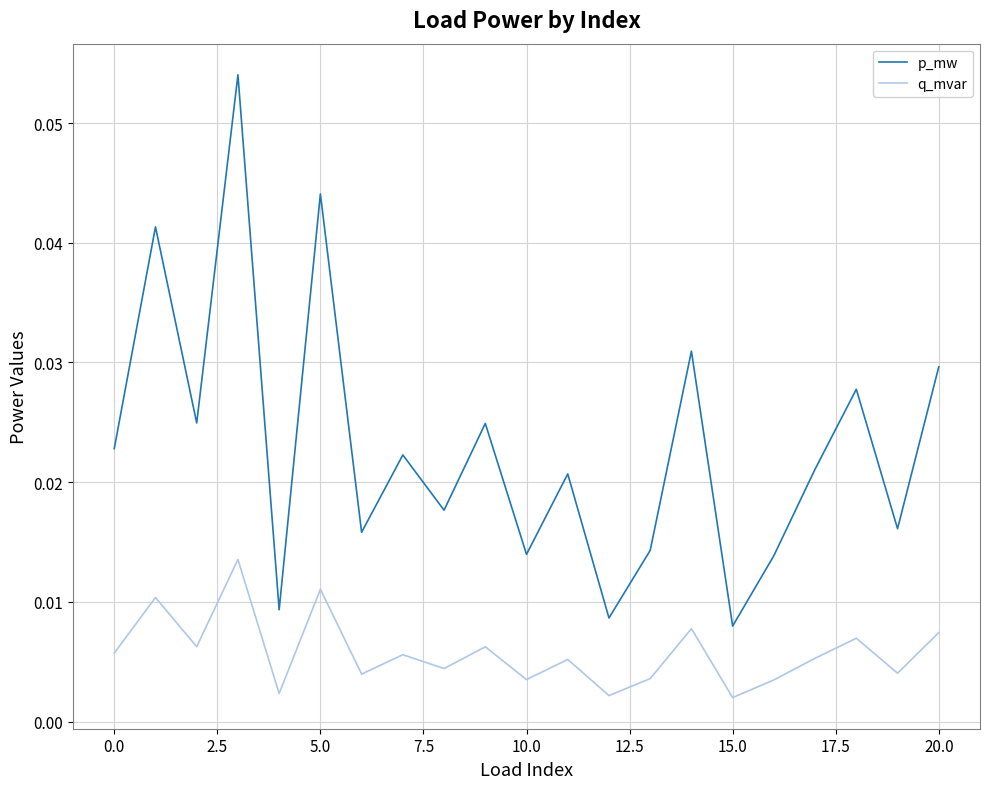

True or false: q_mvar and p_mw intersect in this chart.

False